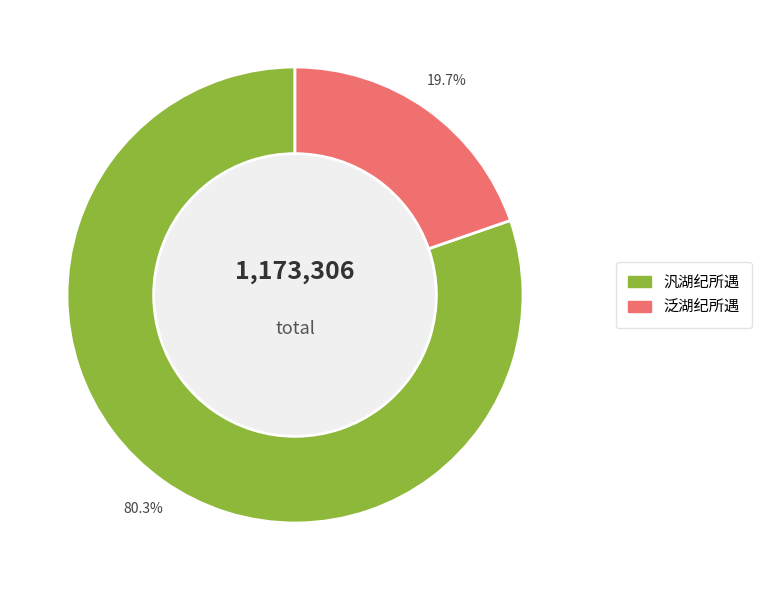

To the nearest percent, what is the average slice percentage?

50%